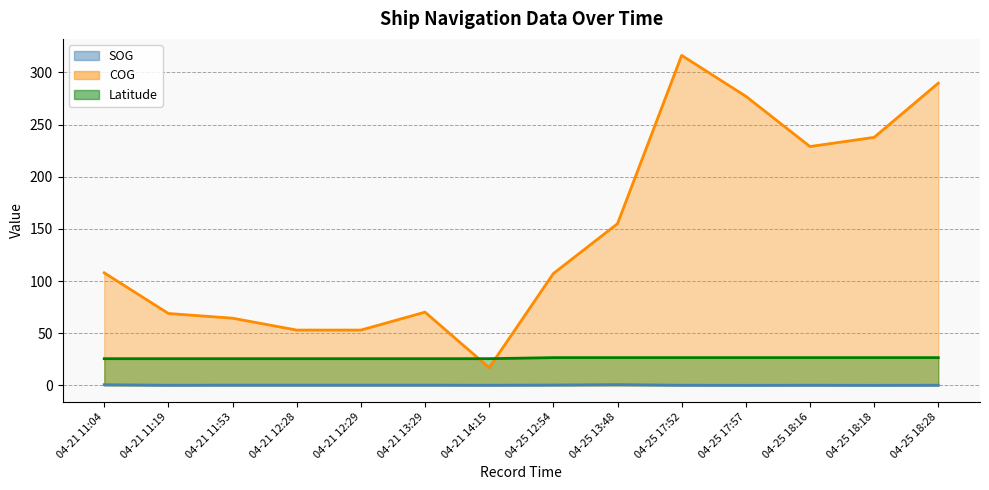

True or false: COG has more than 0 interior local peaks.

True